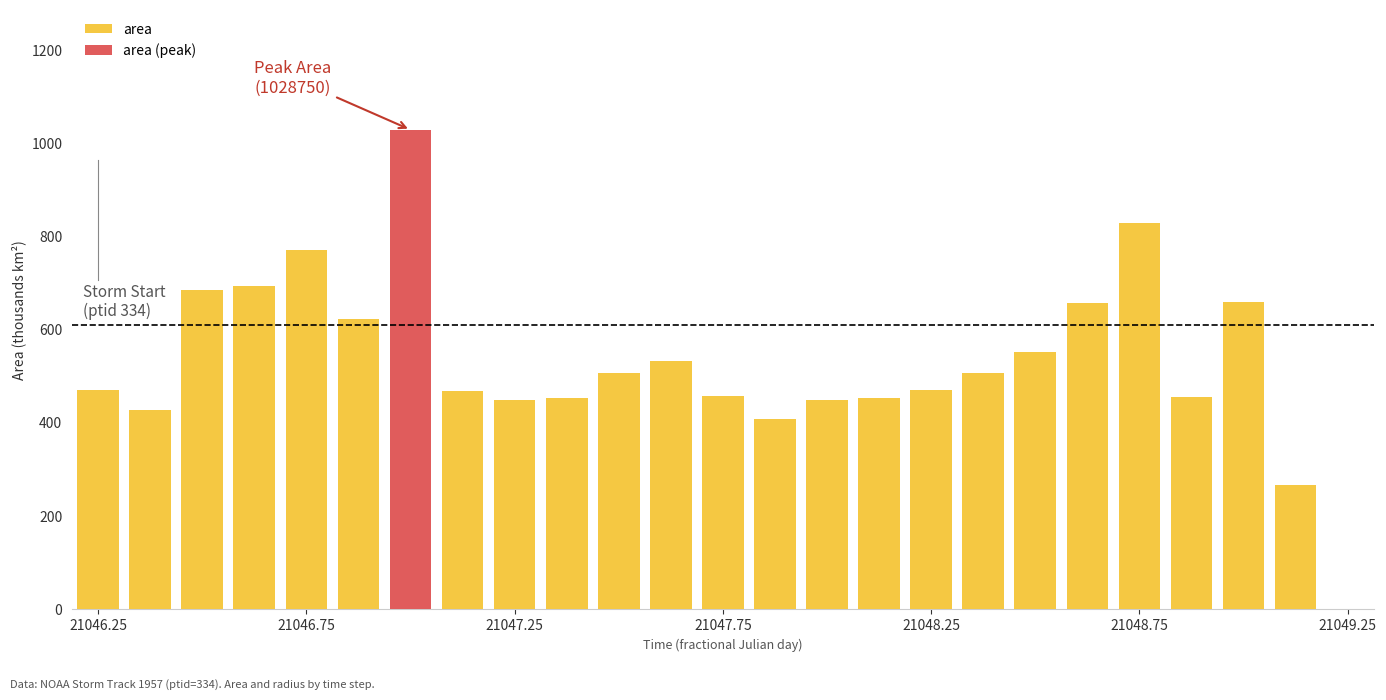

Count the number of categories in the chart.

25